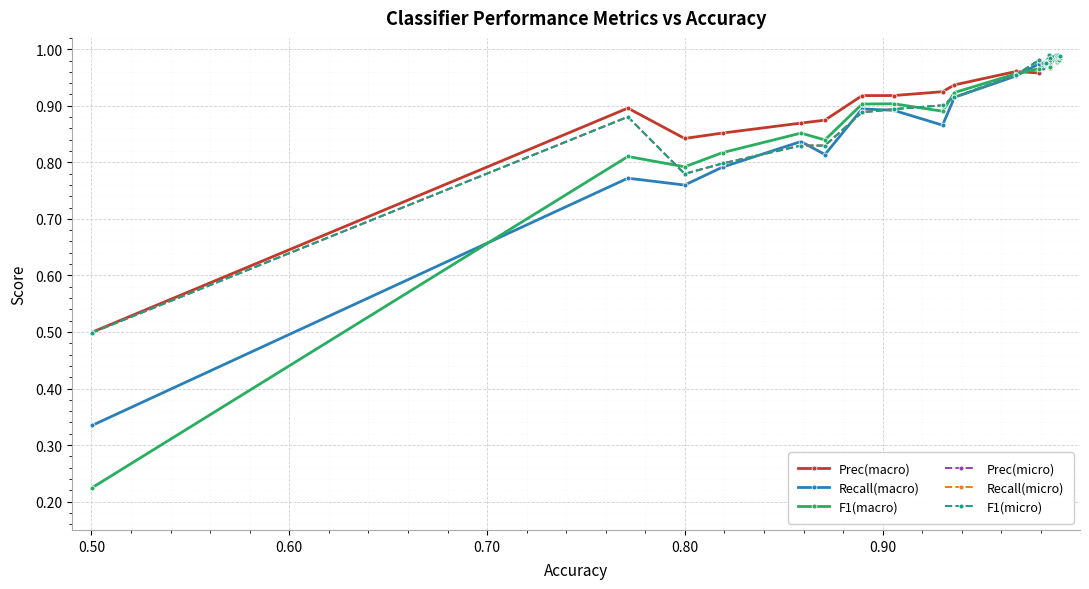

Does the chart have visible grid lines?

Yes